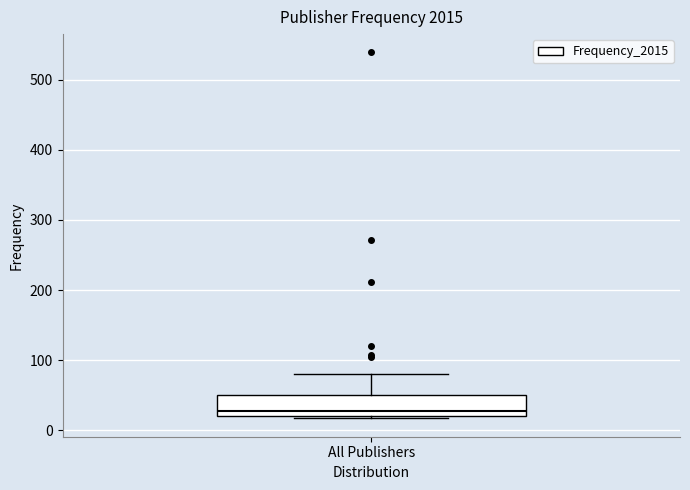

Transcribe this box plot: give where the median line is, the range the box spans, and where the two whiskers end, as read against the y-axis. The values are not printed on the chart, so give them approximately, as read against the axis.

median 30, box 20 to 50, whiskers 20 to 80